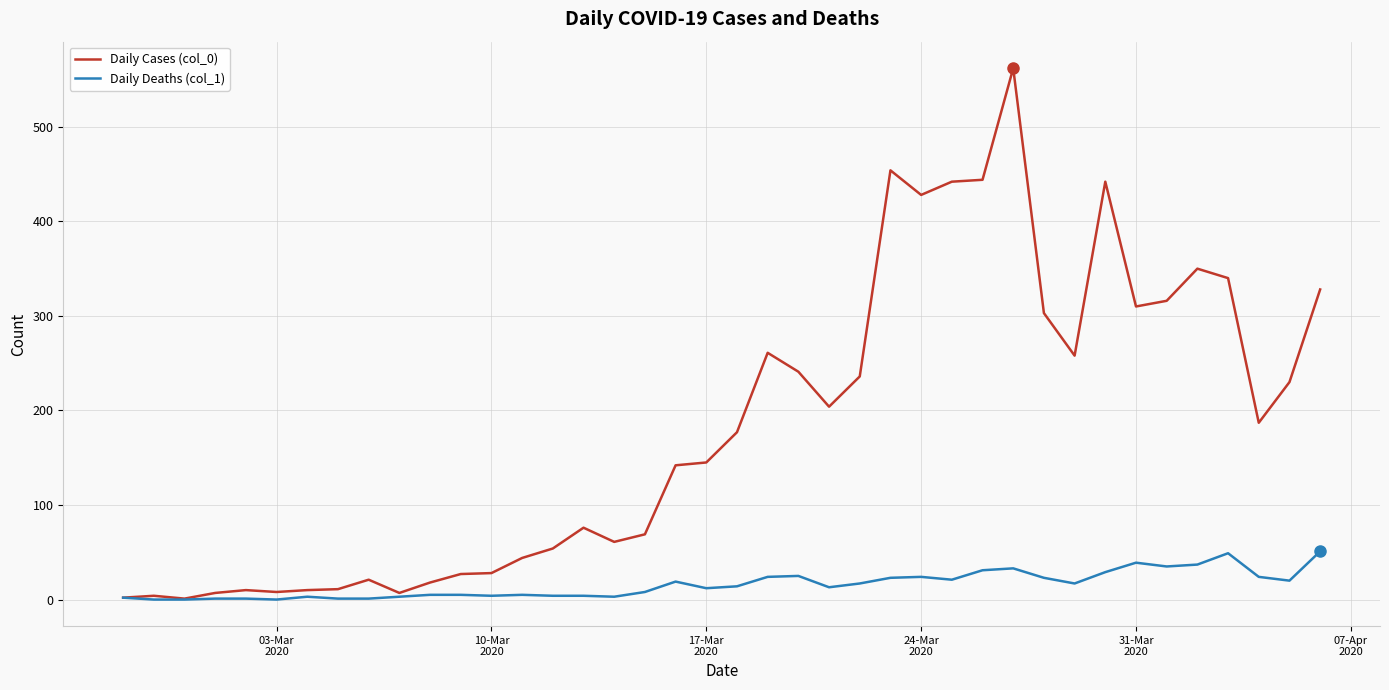

What is the difference between the maximum and minimum values in the Daily Cases (col_0) series?

561